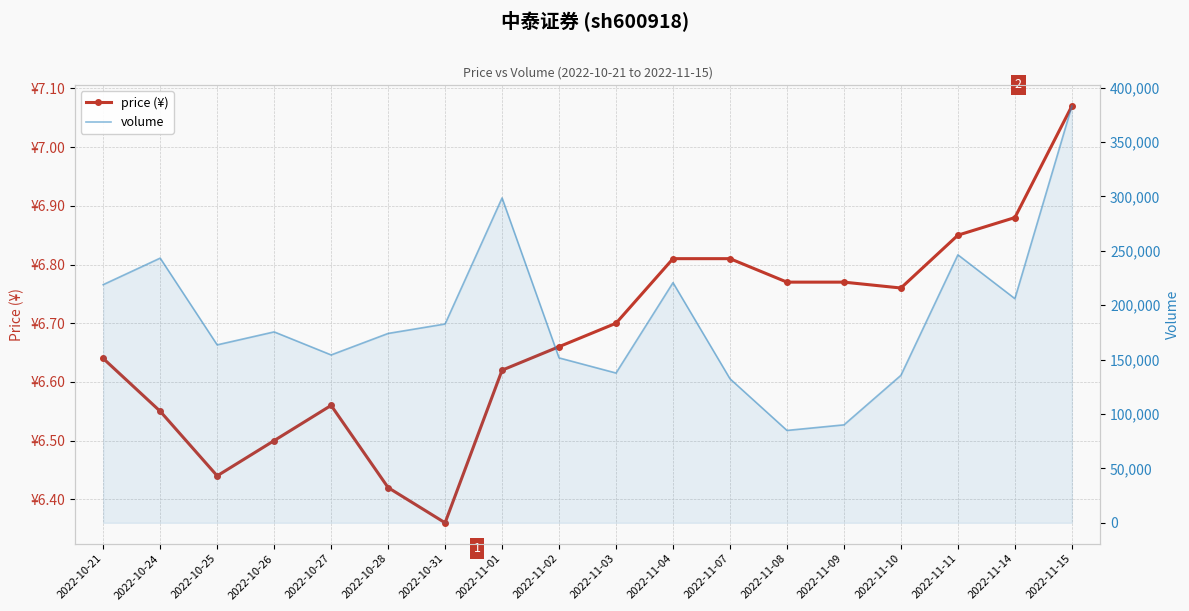

What are all the series names shown in the legend?

price (¥), volume